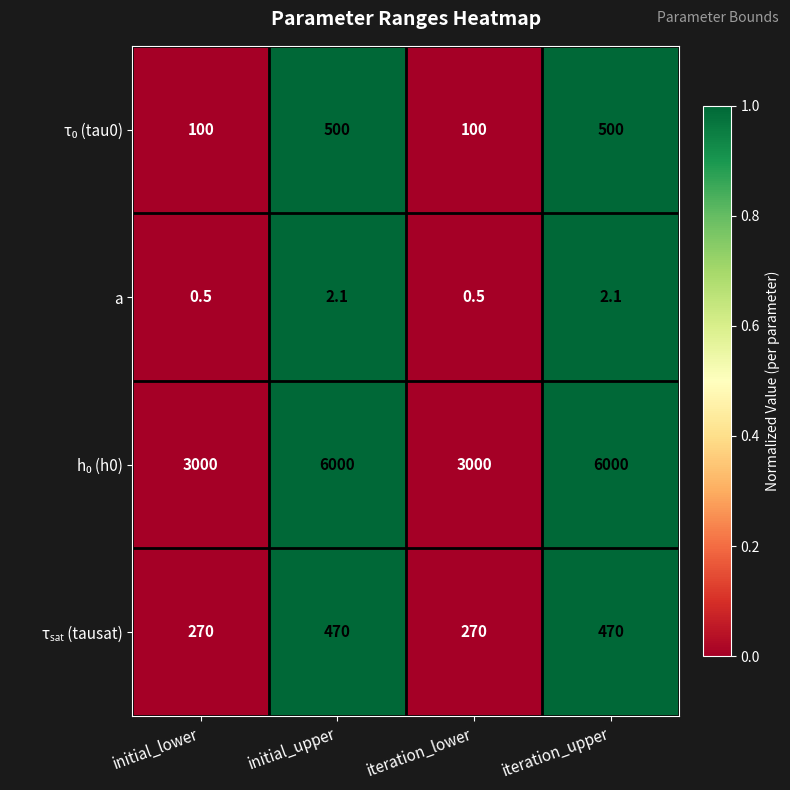

At which label does a first exceed 2?

initial_upper